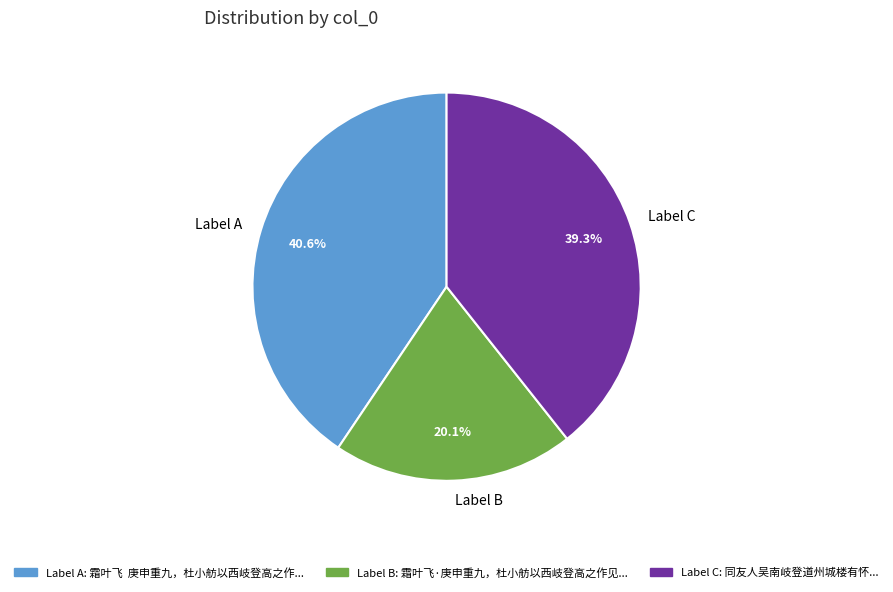

Is there a majority slice in this chart?

No